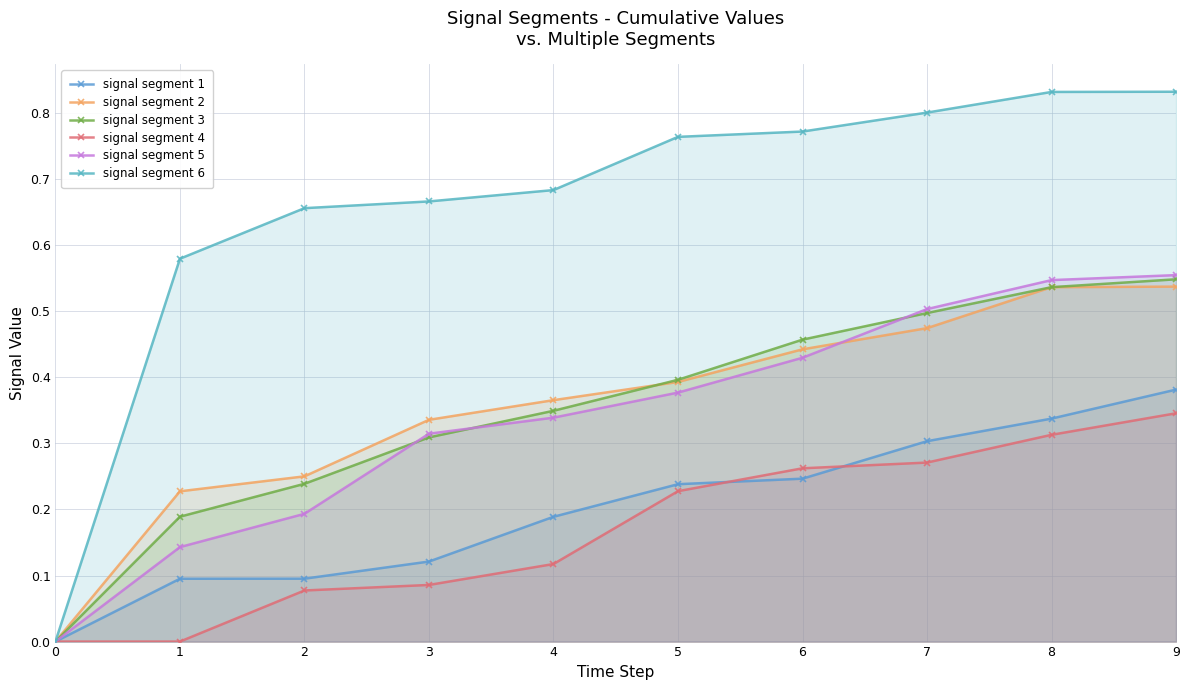

Reading right to left, list all the values displayed in this chart.

signal segment 1: 0.4	0.3	0.3	0.2	0.2	0.2	0.1	0.1	0.1	0.0
signal segment 2: 0.5	0.5	0.5	0.4	0.4	0.4	0.3	0.3	0.2	0.0
signal segment 3: 0.5	0.5	0.5	0.5	0.4	0.3	0.3	0.2	0.2	0.0
signal segment 4: 0.3	0.3	0.3	0.3	0.2	0.1	0.1	0.1	0.0	0.0
signal segment 5: 0.6	0.5	0.5	0.4	0.4	0.3	0.3	0.2	0.1	0.0
signal segment 6: 0.8	0.8	0.8	0.8	0.8	0.7	0.7	0.7	0.6	0.0